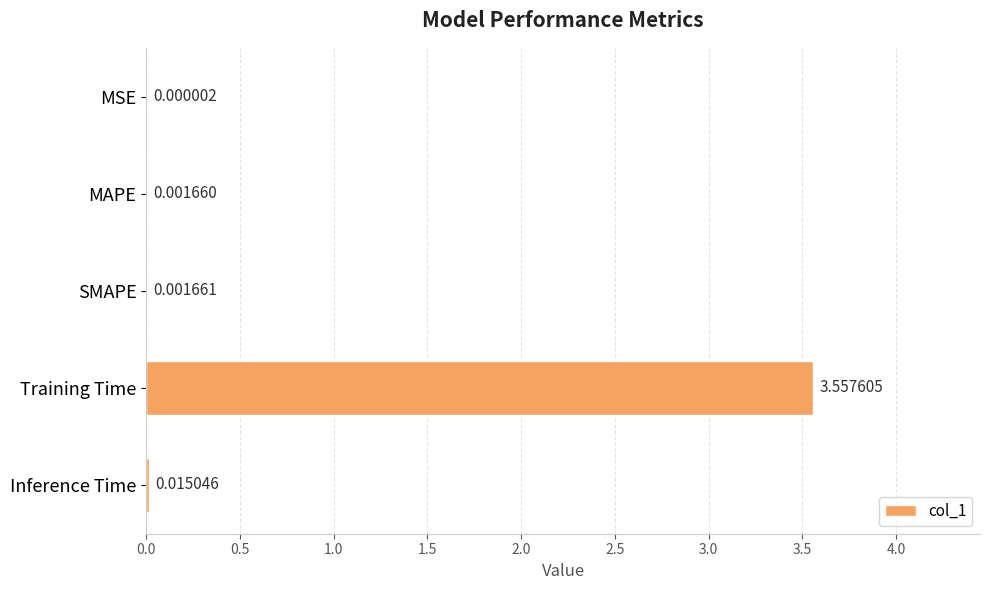

At which label is the value closest to 1?

Inference Time